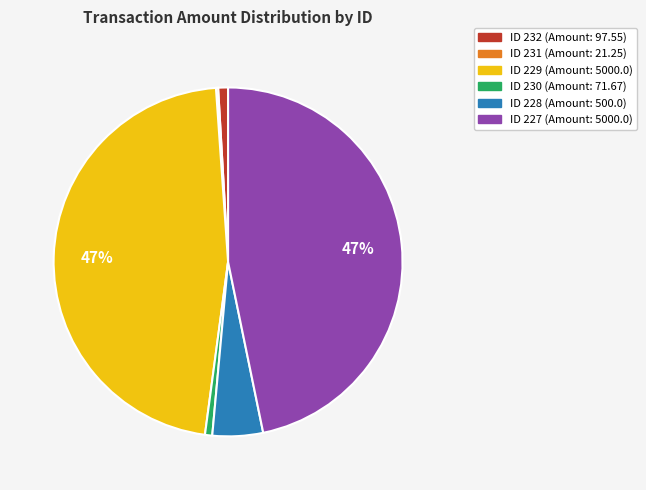

To the nearest percent, what is the average slice percentage?

17%